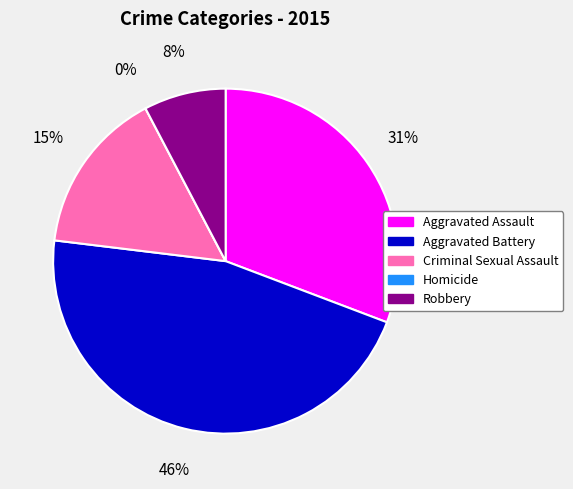

To the nearest percent, what is the difference between the Robbery and Aggravated Assault slice percentages?

23%